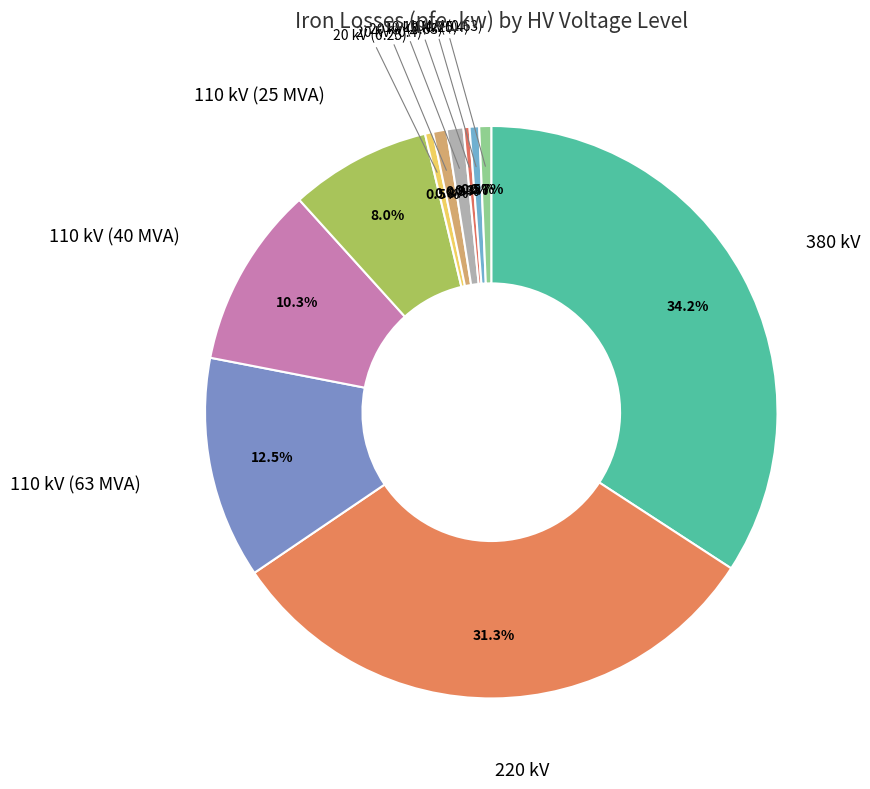

Count the number of slices in the pie.

11